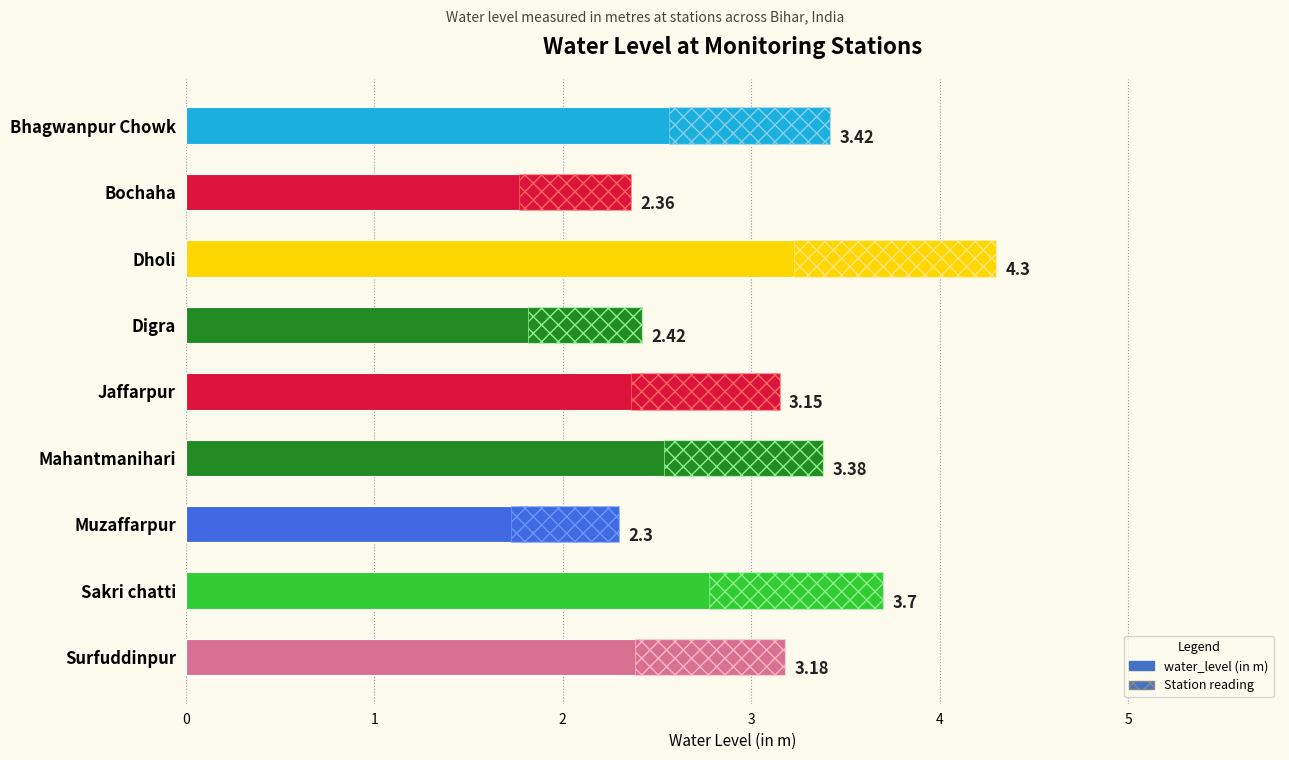

Between Mahantmanihari and Jaffarpur, which is larger?

Mahantmanihari